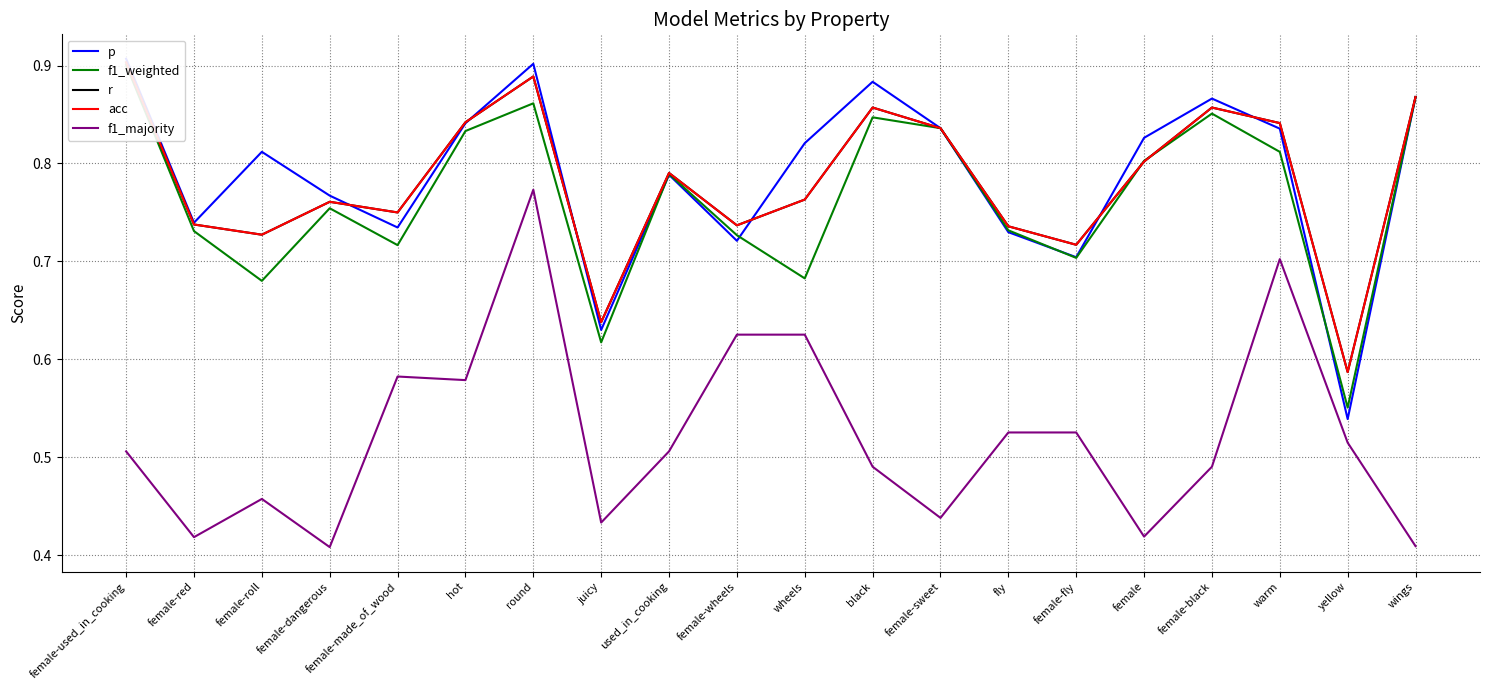

True or false: acc and r cross at least once.

False